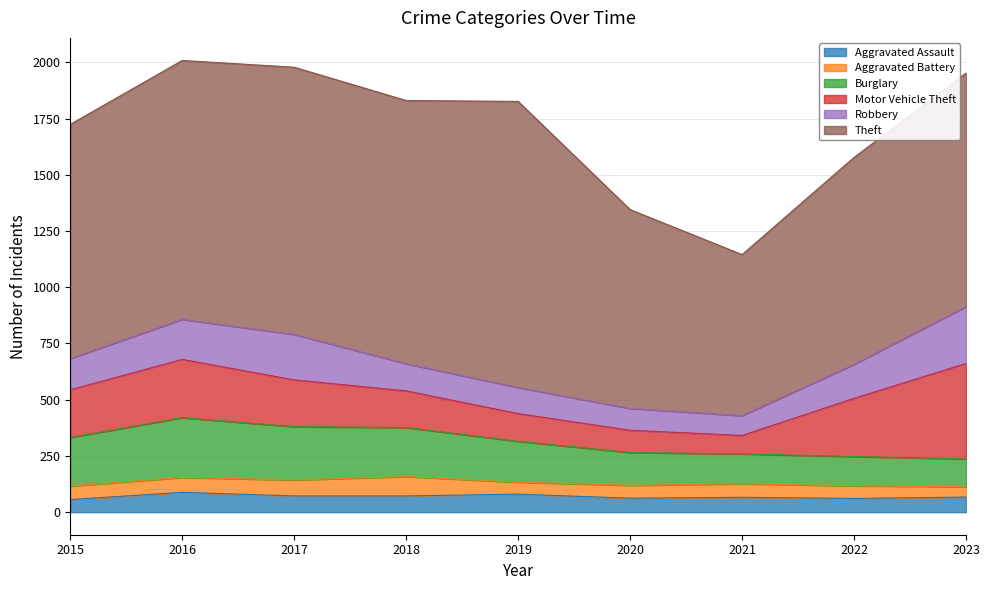

At which category is the sum across all series the highest?

2016